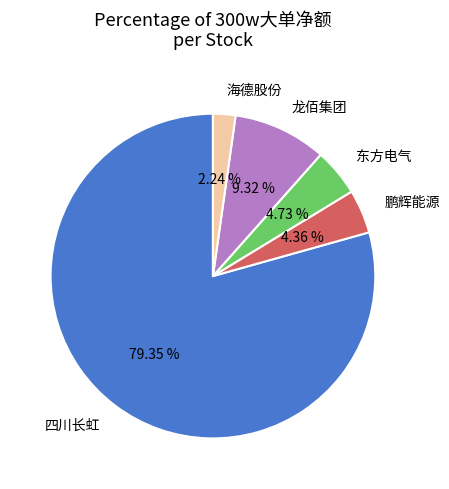

How many slices are in this pie chart?

5